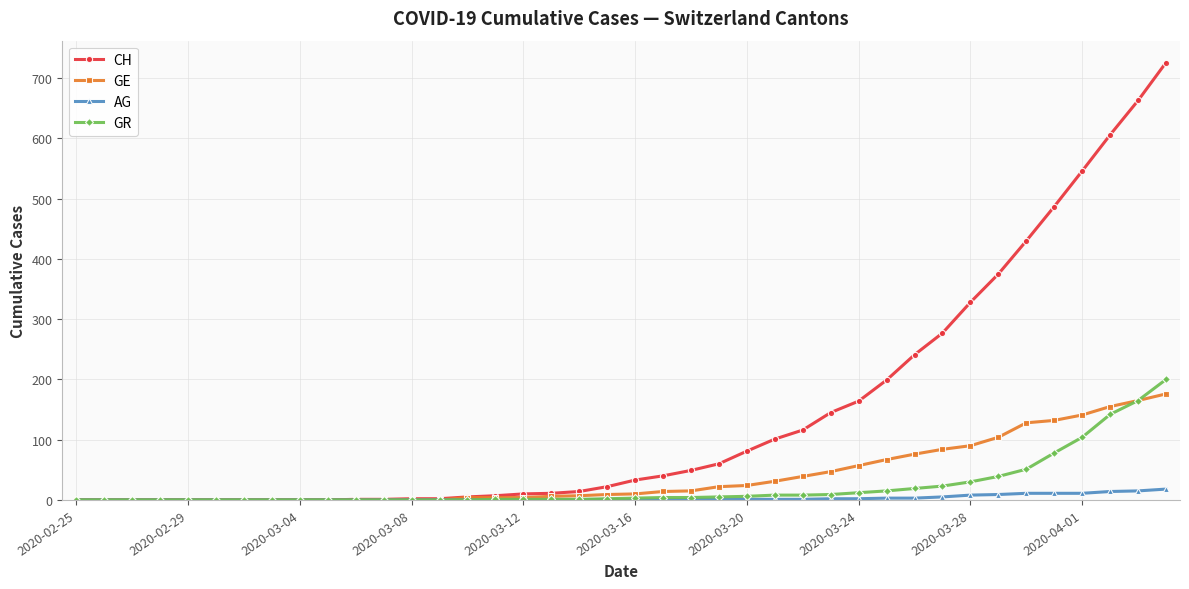

Which series has the widest spread of values?

CH